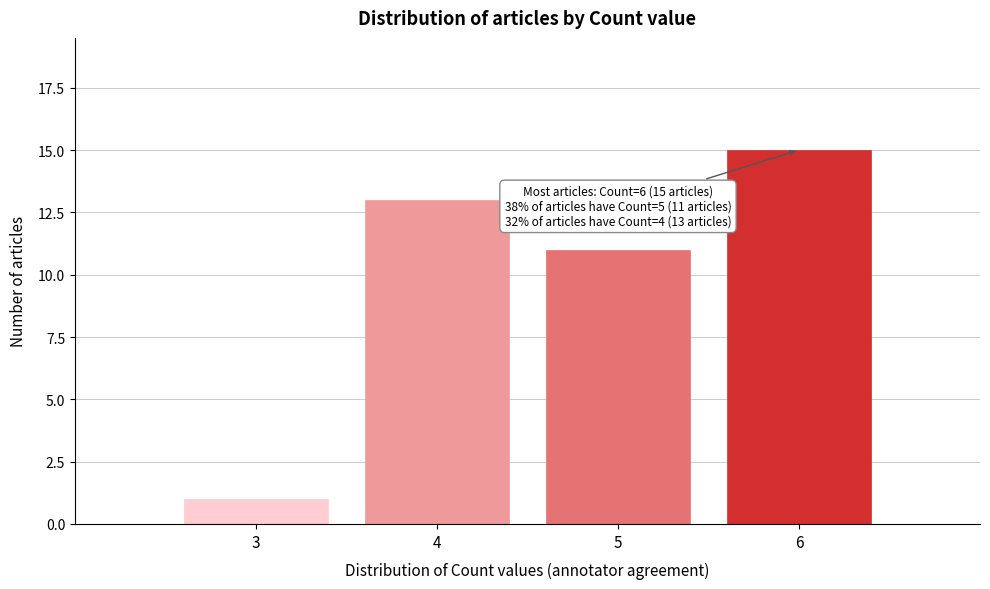

Reading right to left, what are all the values shown in this chart?

15	11	13	1